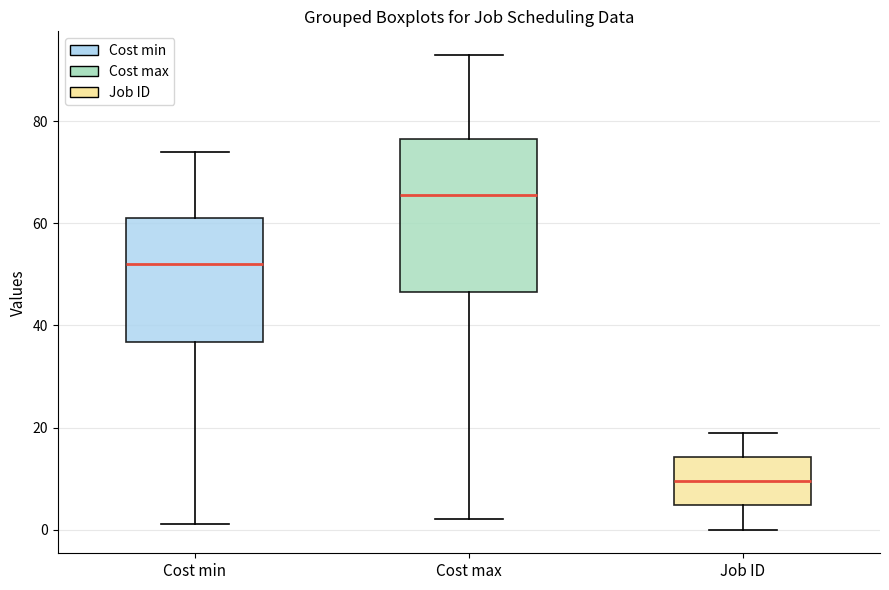

Which box's median line is the lowest?

Job ID